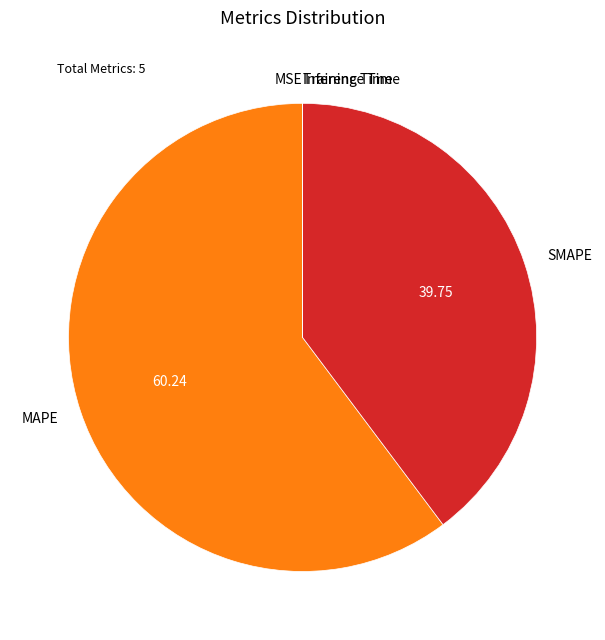

Approximately how many times larger is the value at SMAPE compared to MAPE?

0.7